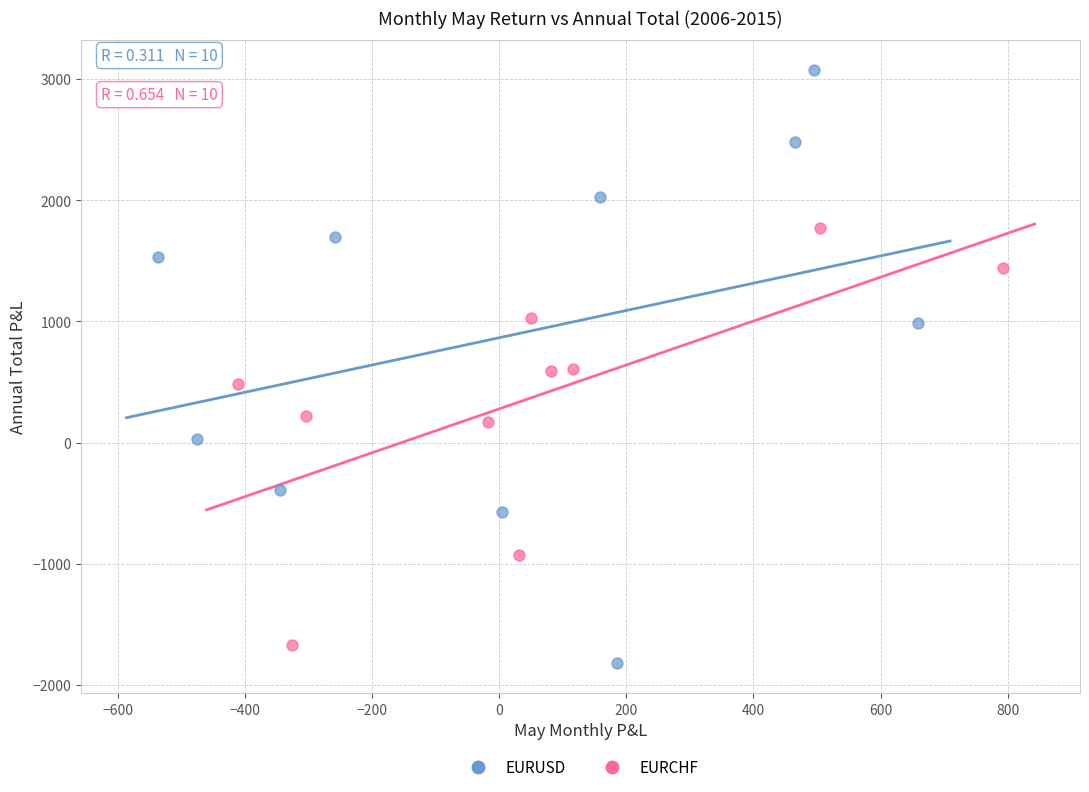

Which series contains the highest Y value?

EURUSD